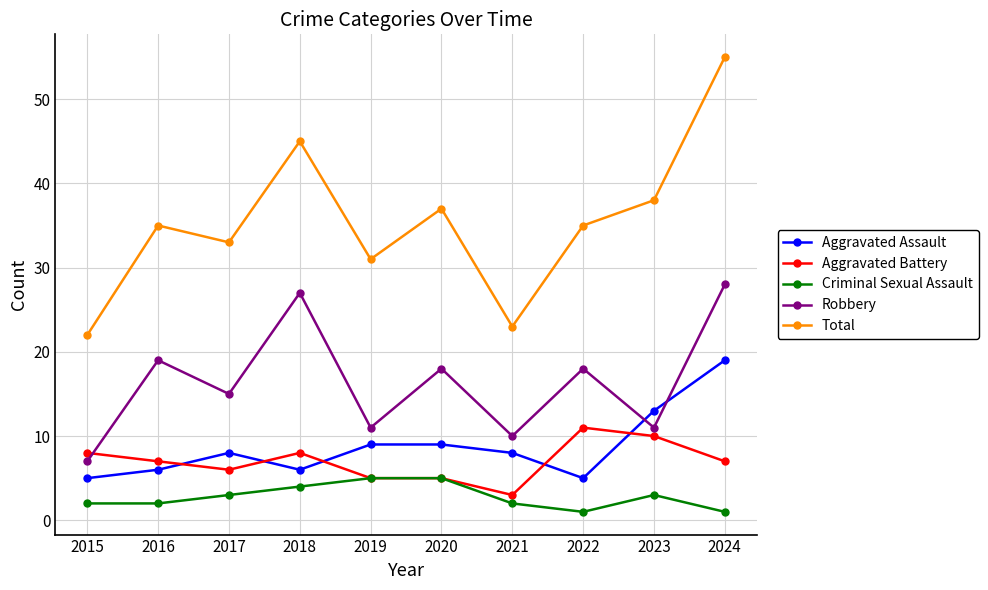

The Robbery series shows 11 at 2018. True or false?

False